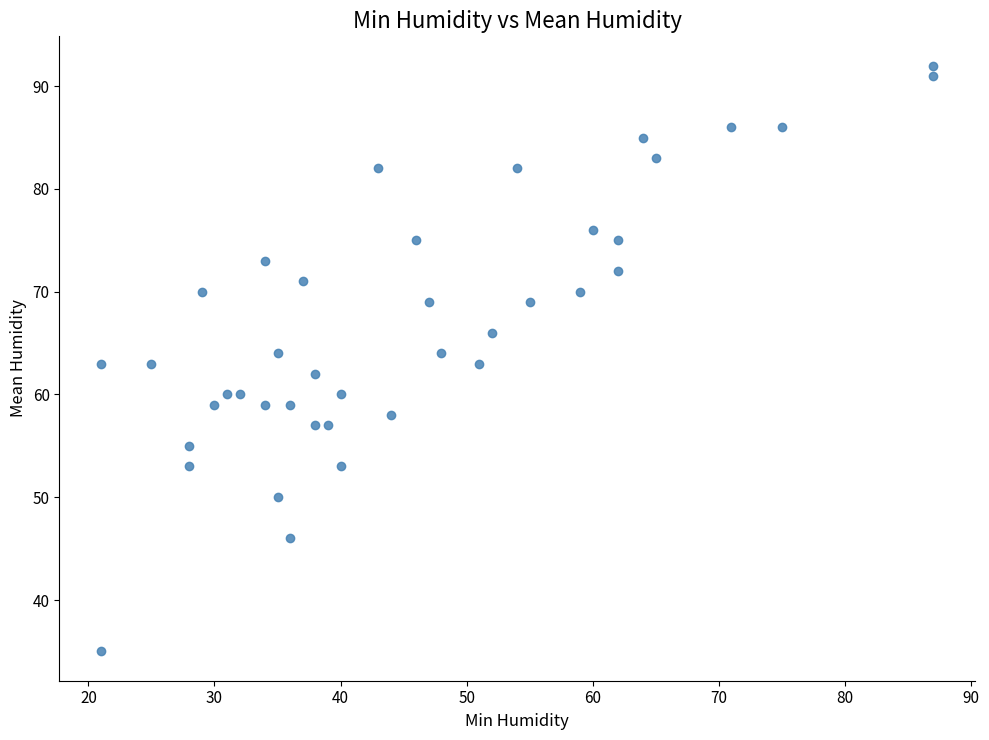

What is the range of Y values (max minus min)?

57